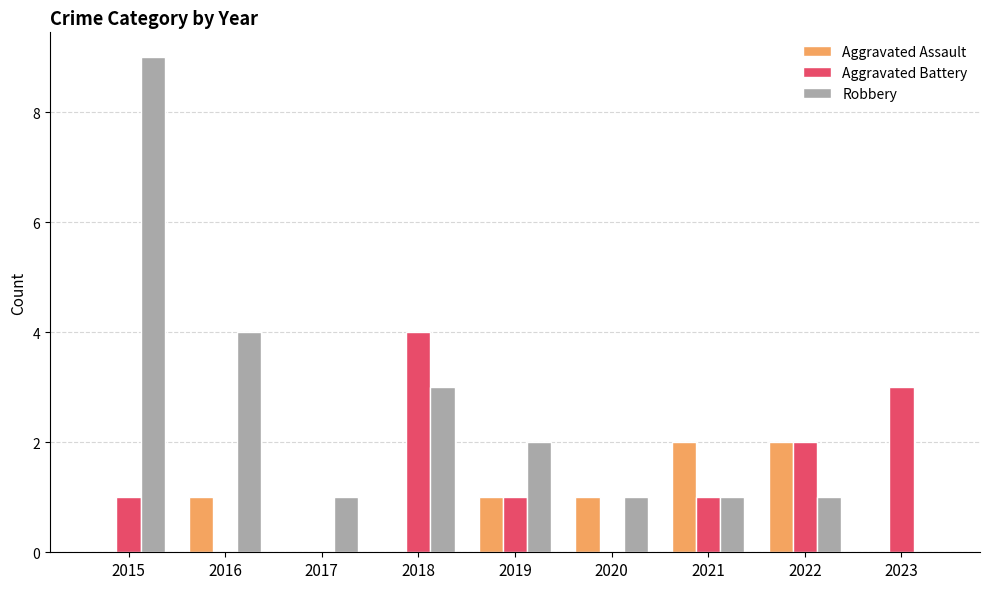

Where is Aggravated Battery nearest to the value 2?

2022